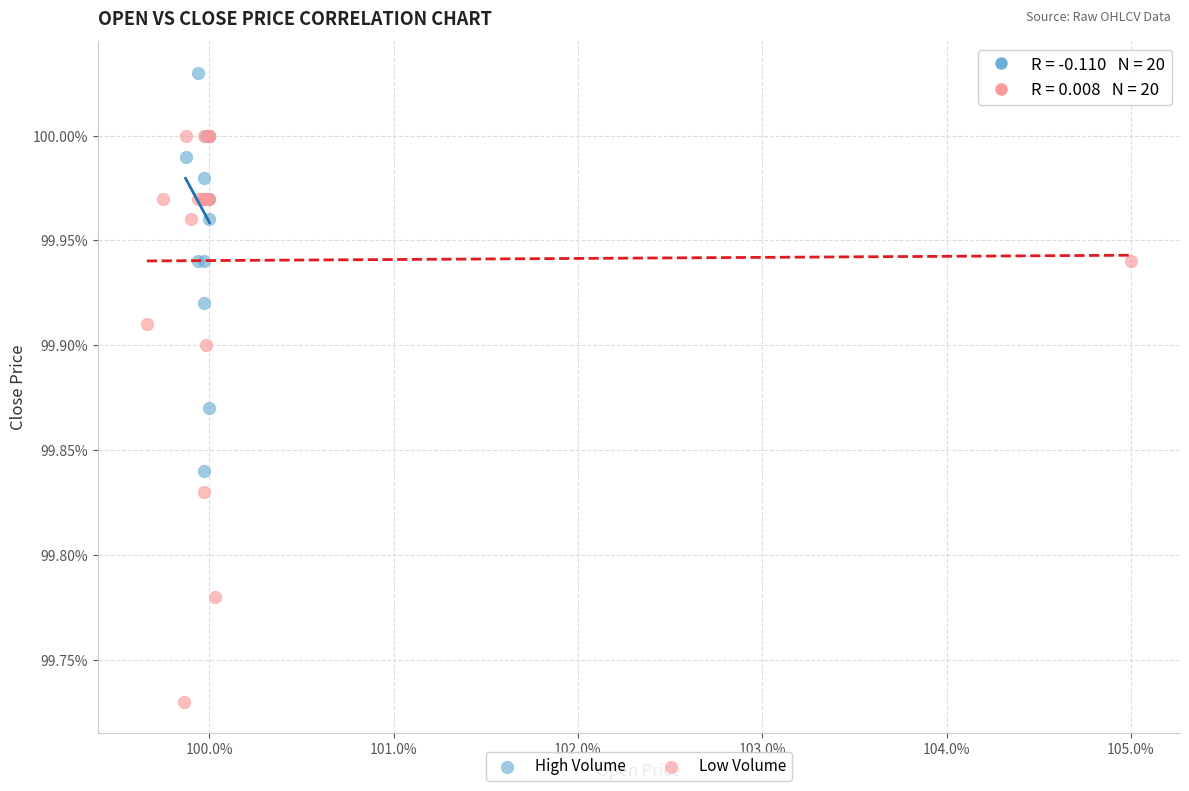

Which series contains the highest Y value?

High Volume